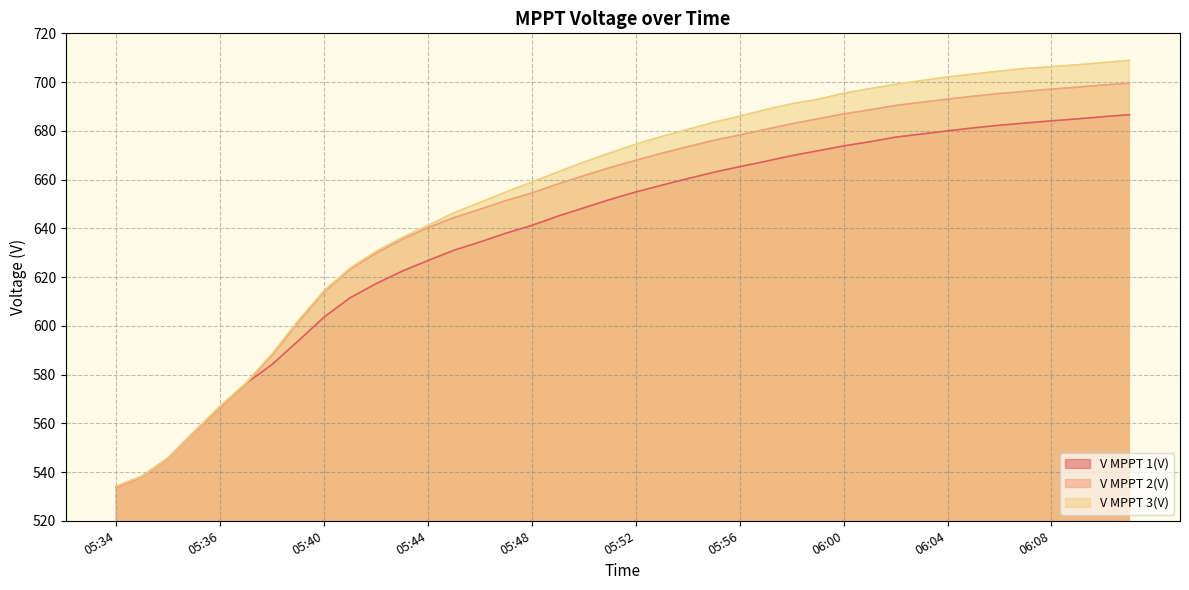

Which series has the largest total across all categories?

V MPPT 3(V)